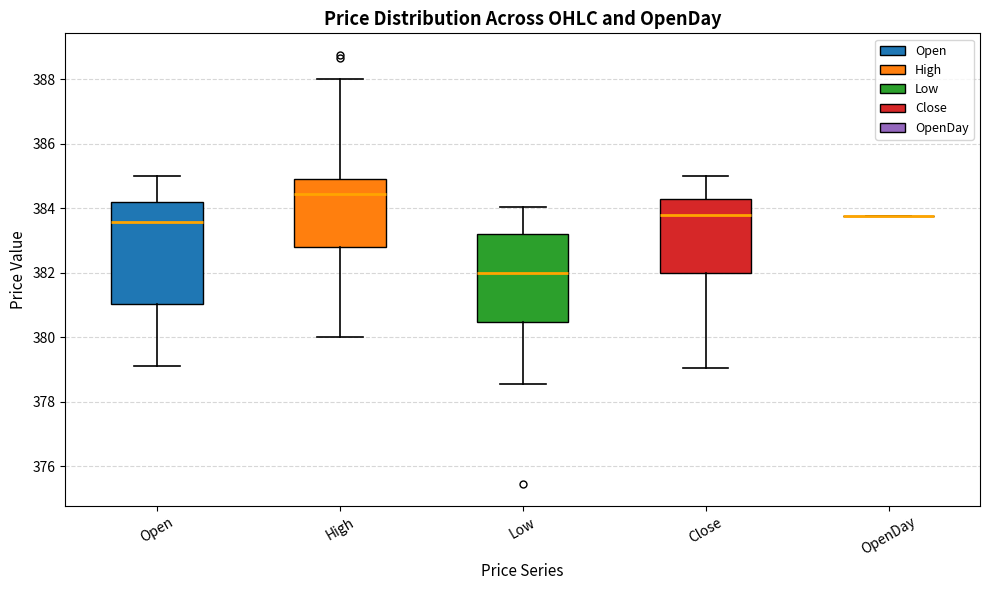

Reading left to right, transcribe this box plot: for each box, give where its median line is, the range the box spans, and where its two whiskers end, as read against the y-axis. The values are not printed on the chart, so give them approximately, as read against the axis.

Open: median 383.6, box 381.0 to 384.2, whiskers 379.2 to 385.0
High: median 384.4, box 382.8 to 385.0, whiskers 380.0 to 388.0
Low: median 382.0, box 380.4 to 383.2, whiskers 378.6 to 384.0
Close: median 383.8, box 382.0 to 384.2, whiskers 379.0 to 385.0
OpenDay: box collapsed to a line at 383.8, whiskers 383.8 to 383.8